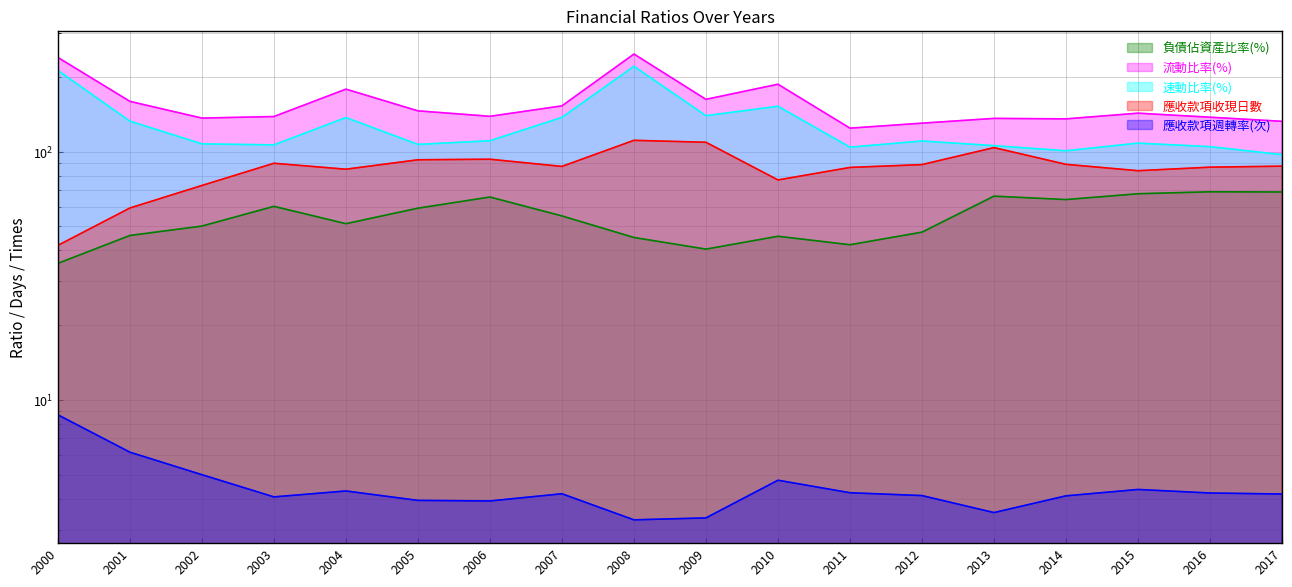

How many lines are shown in the chart?

5